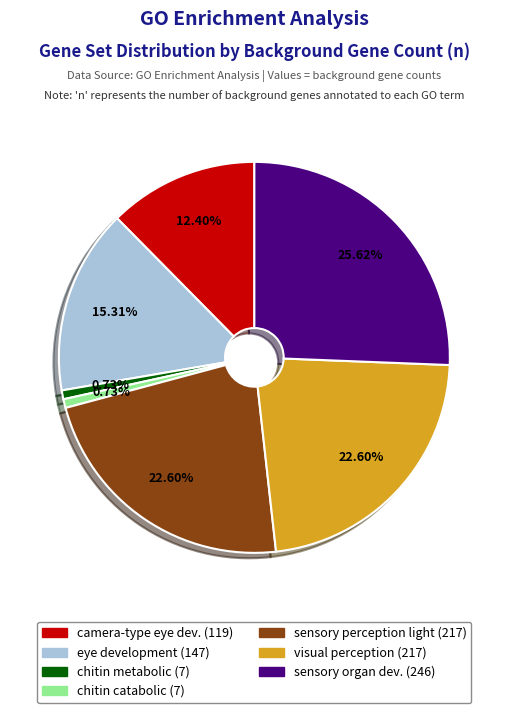

Is there a majority slice in this chart?

No